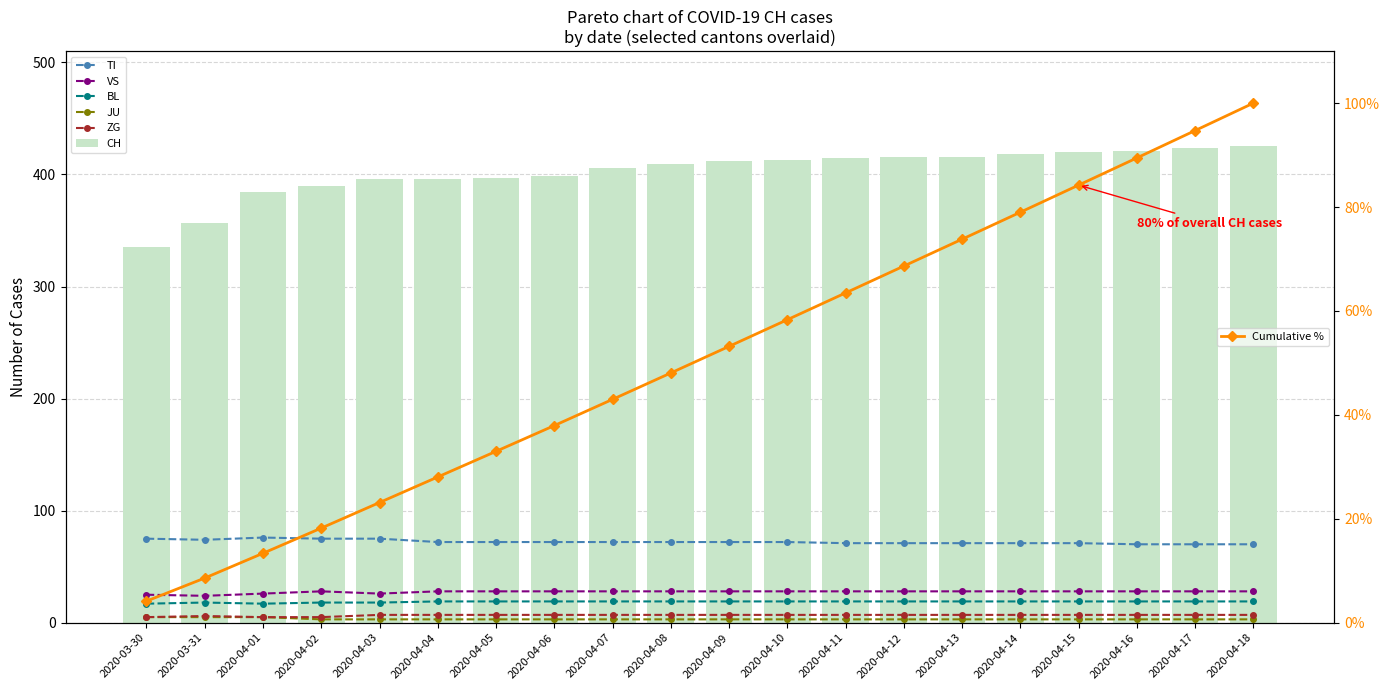

What is the label of the 13th bar from the right?

2020-04-06